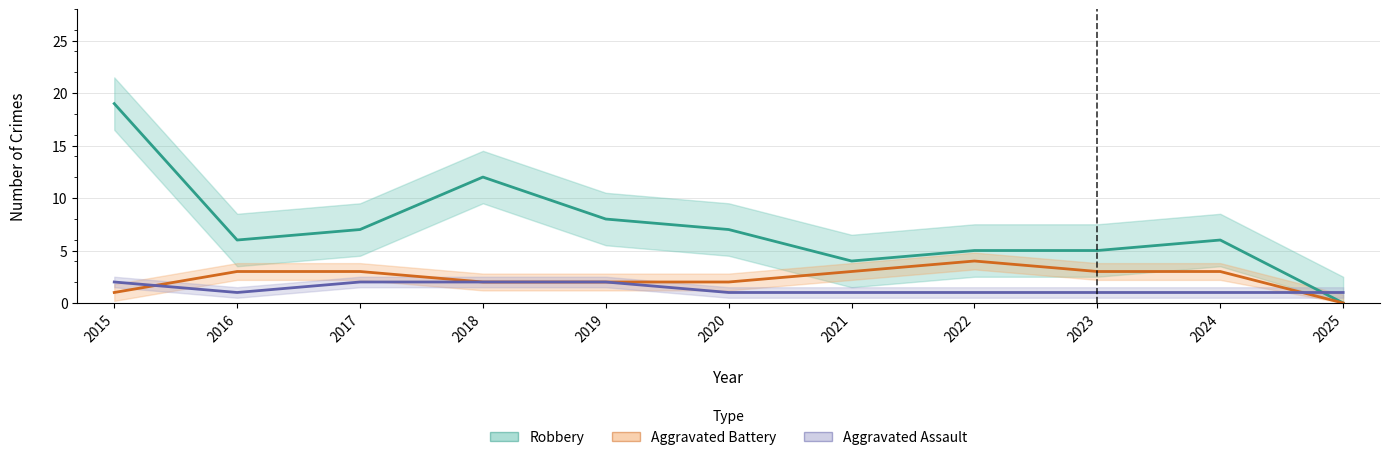

True or false: Aggravated Battery has more than 0 points higher than both neighbors.

True